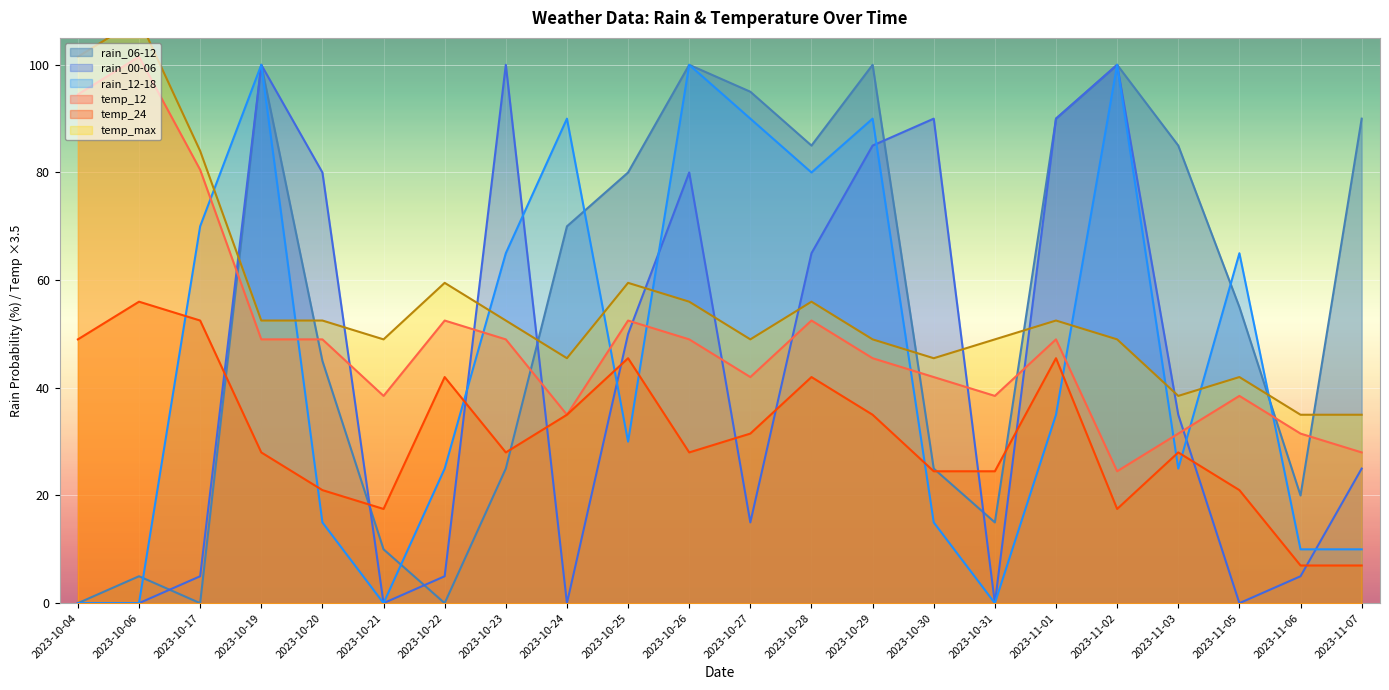

Where is rain_12-18 nearest to the value 50?

2023-10-23